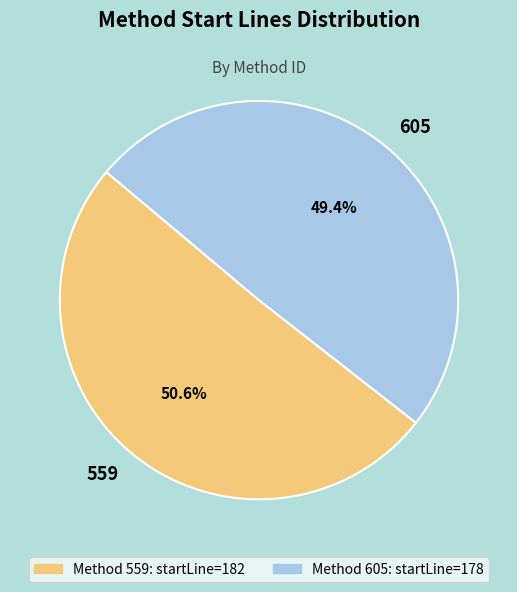

To the nearest percent, what is the difference between the largest and smallest slice percentages?

1%